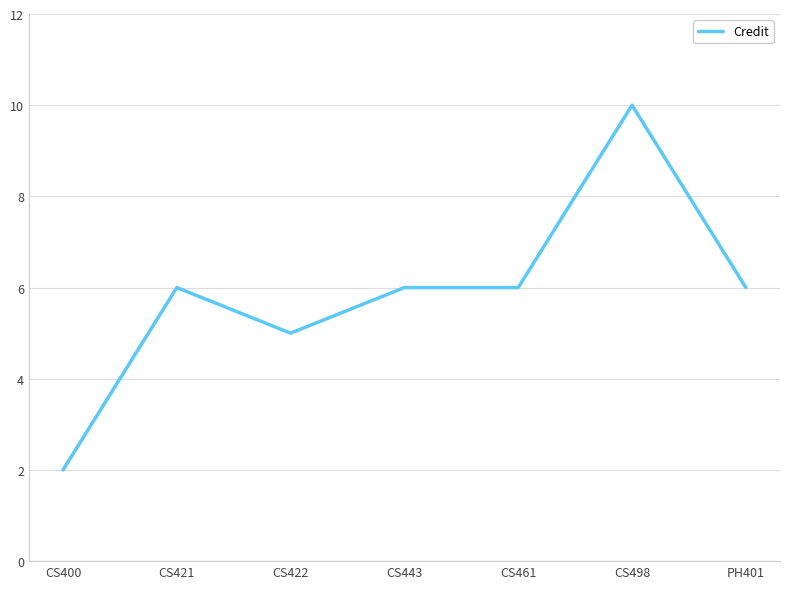

What is the minimum value shown in the chart?

2